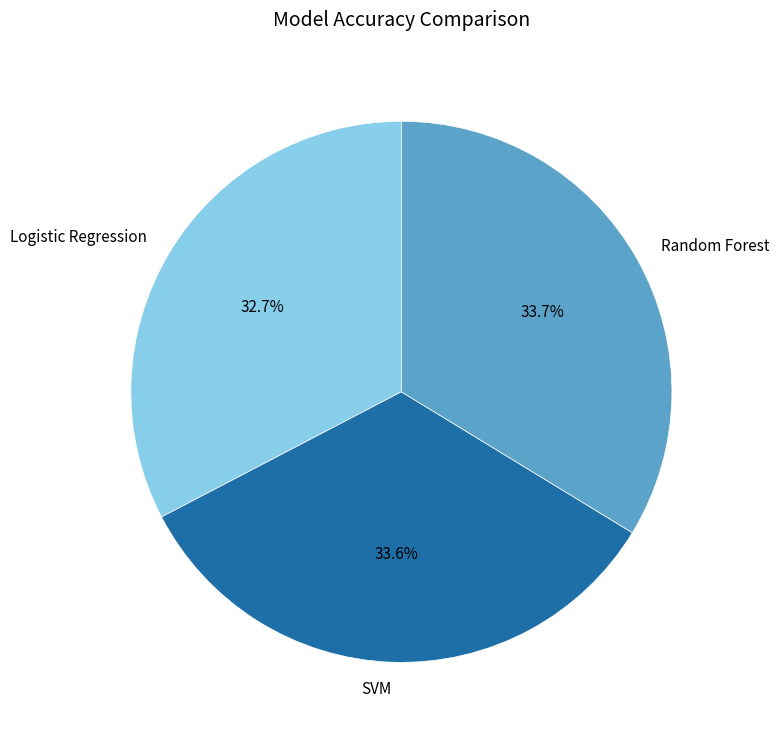

To the nearest percent, what is the difference between the largest and smallest slice percentages?

1%